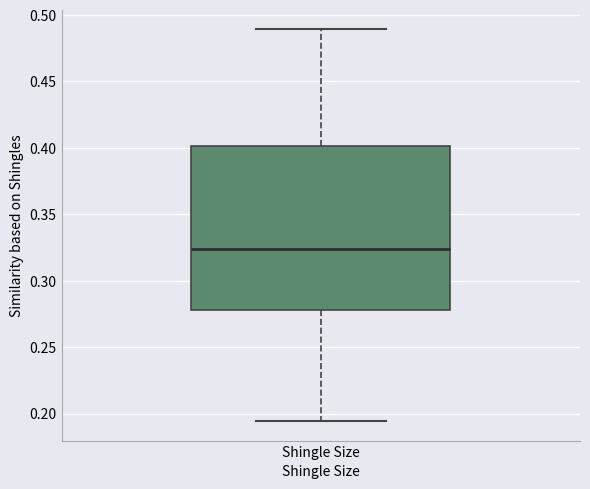

Transcribe this box plot: give where the median line is, the range the box spans, and where the two whiskers end, as read against the y-axis. The values are not printed on the chart, so give them approximately, as read against the axis.

median 0.325, box 0.280 to 0.400, whiskers 0.195 to 0.490